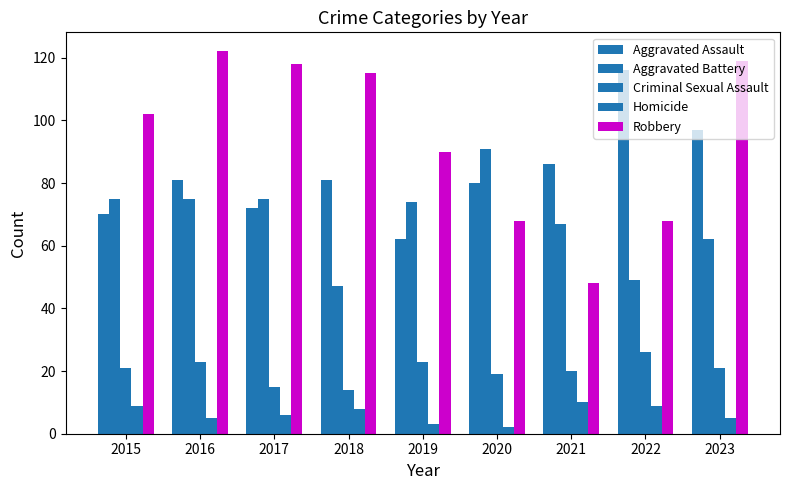

Which series changed the most between 2016 and 2021?

Robbery